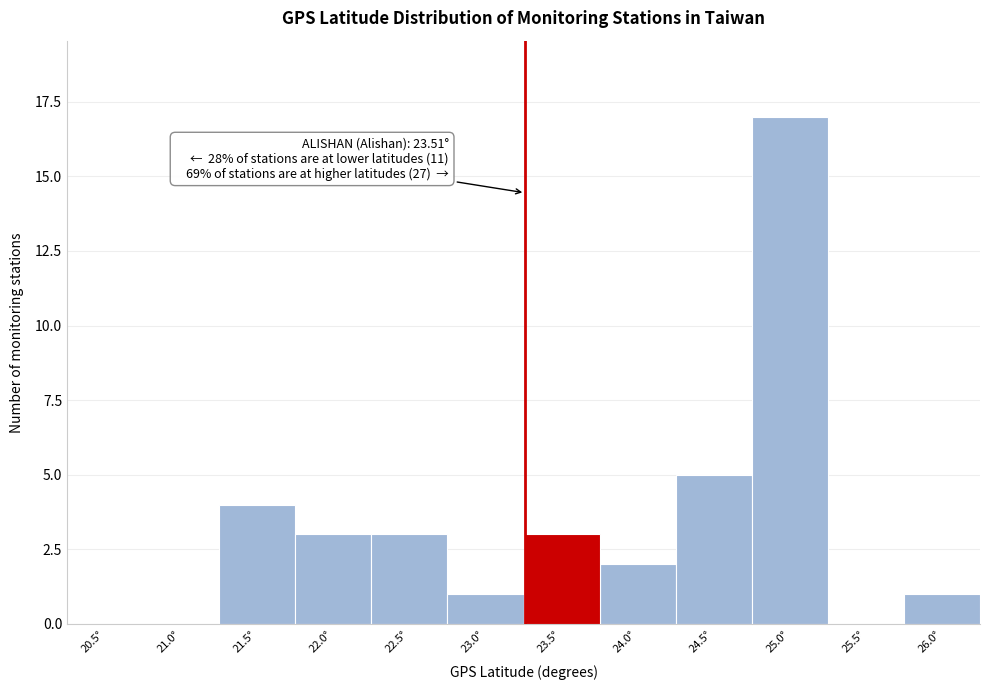

Reading right to left, what are all the values shown in this chart?

26.0°=1	25.5°=0	25.0°=17	24.5°=5	24.0°=2	23.5°=3	23.0°=1	22.5°=3	22.0°=3	21.5°=4	21.0°=0	20.5°=0